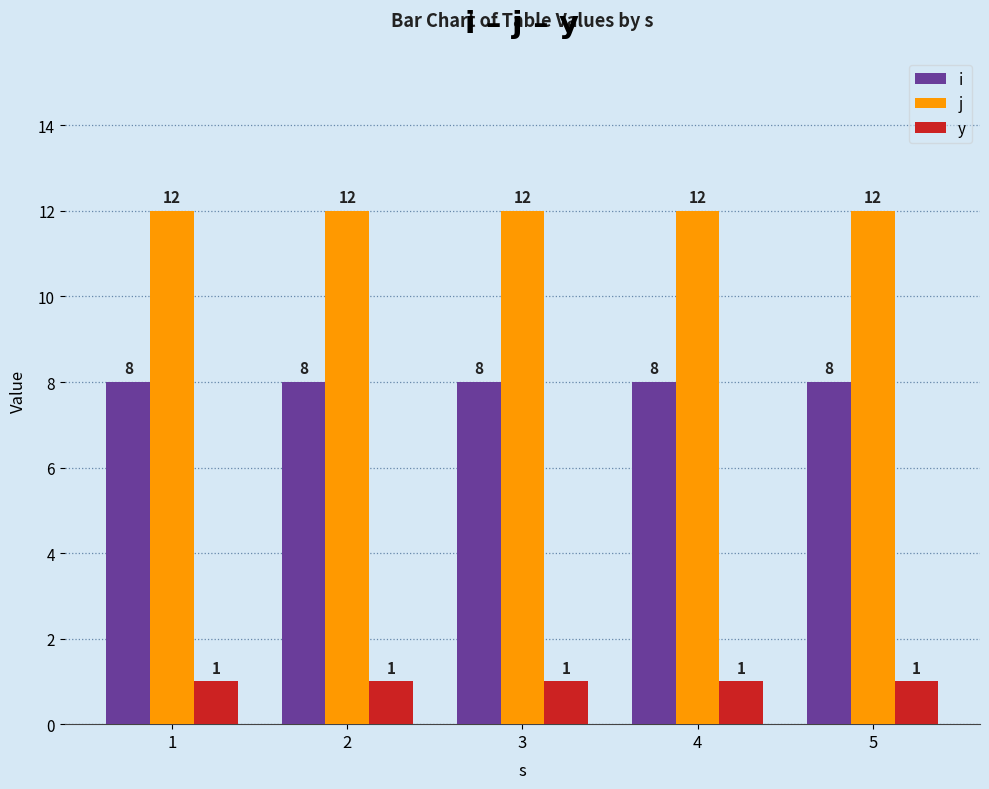

What are all the series names shown in the legend?

i, j, y